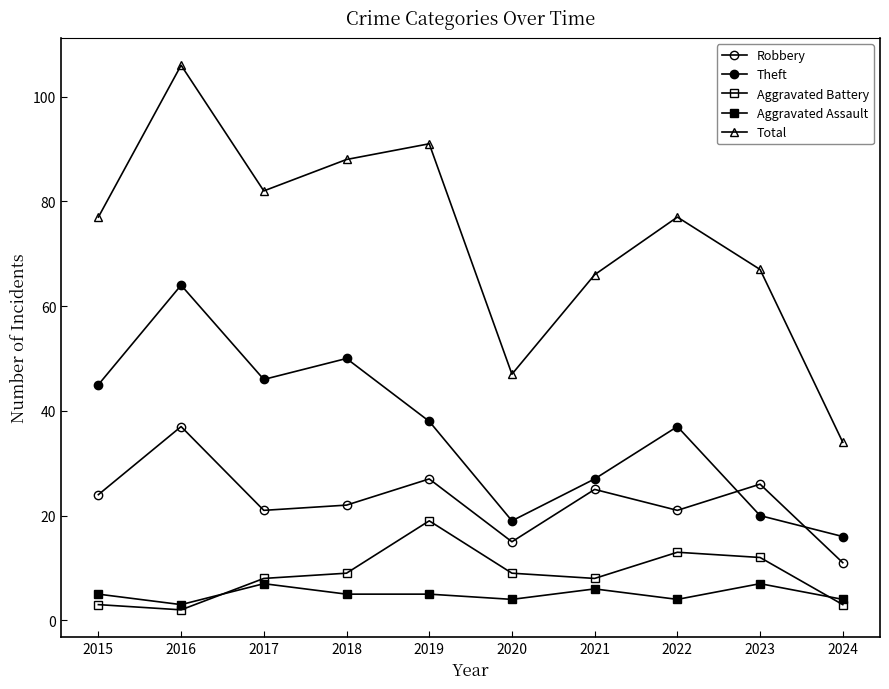

What is the average value of the Total series?

74